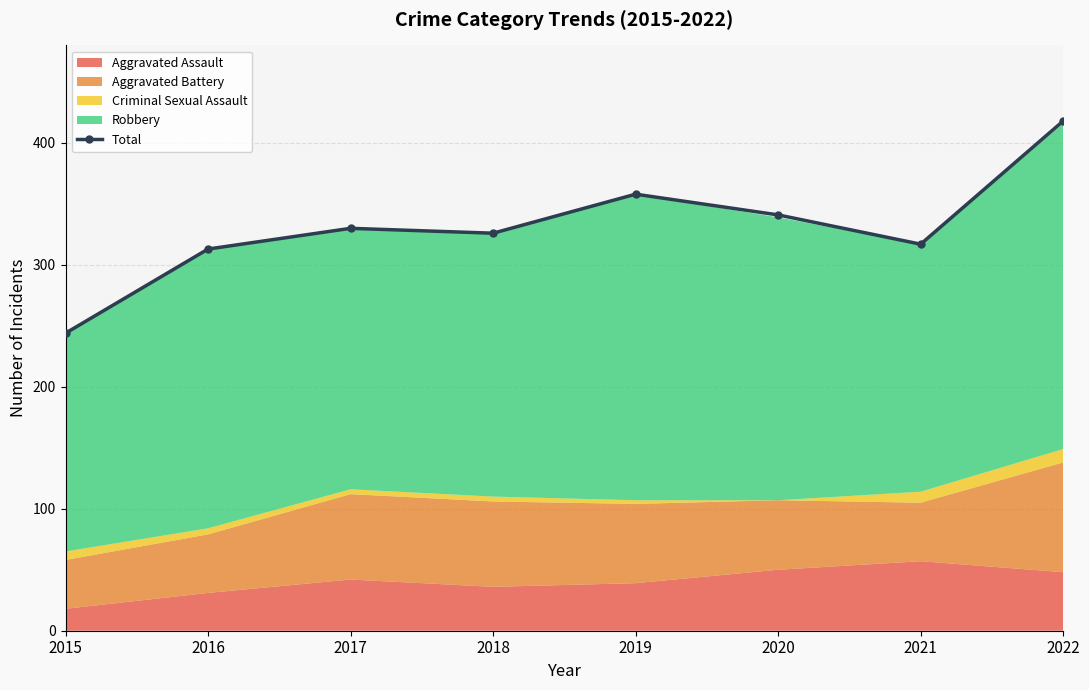

Reading left to right, list all the values displayed in this chart.

2015=244	2016=313	2017=330	2018=326	2019=358	2020=341	2021=317	2022=418